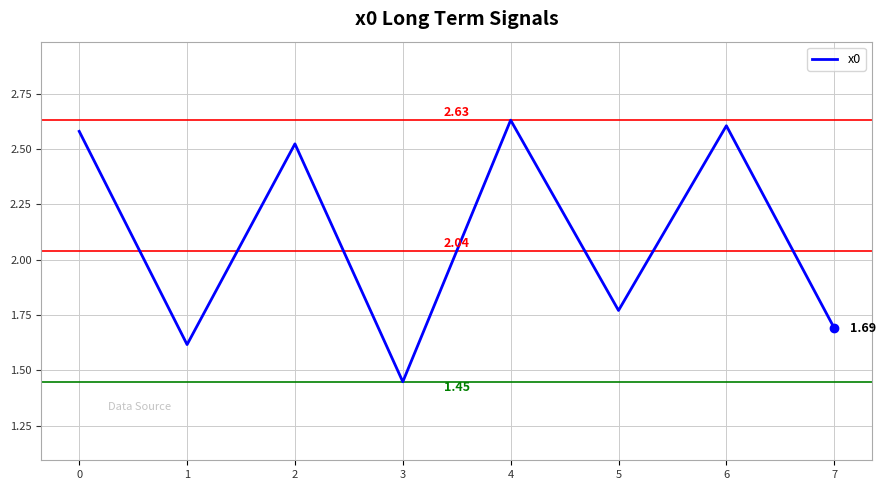

How many distinct data groups are displayed?

1